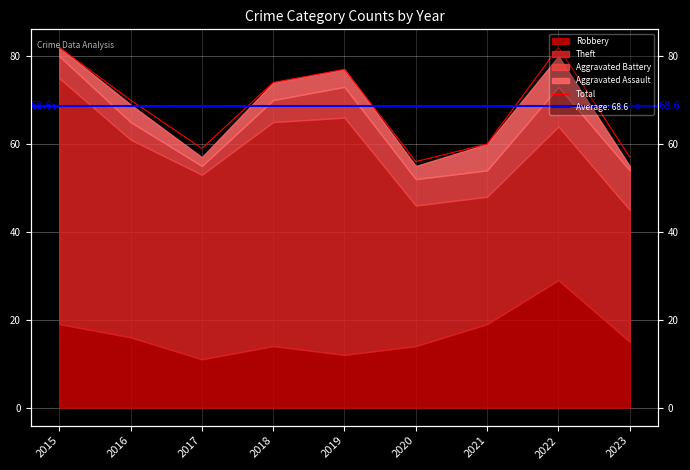

Reading left to right, extract all data points from this chart.

2015=82	2016=70	2017=59	2018=74	2019=77	2020=56	2021=60	2022=82	2023=57